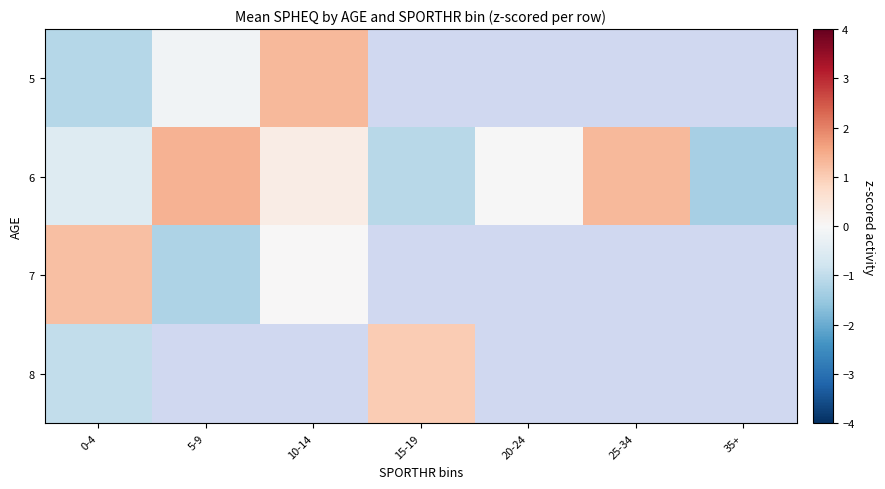

At which label does 6 first exceed 0?

5-9